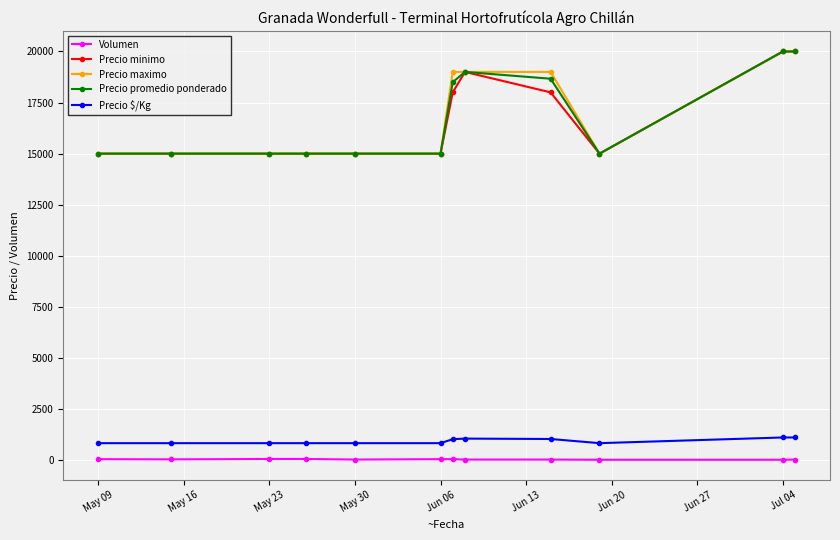

At how many categories does at least one series exceed 4873?

12